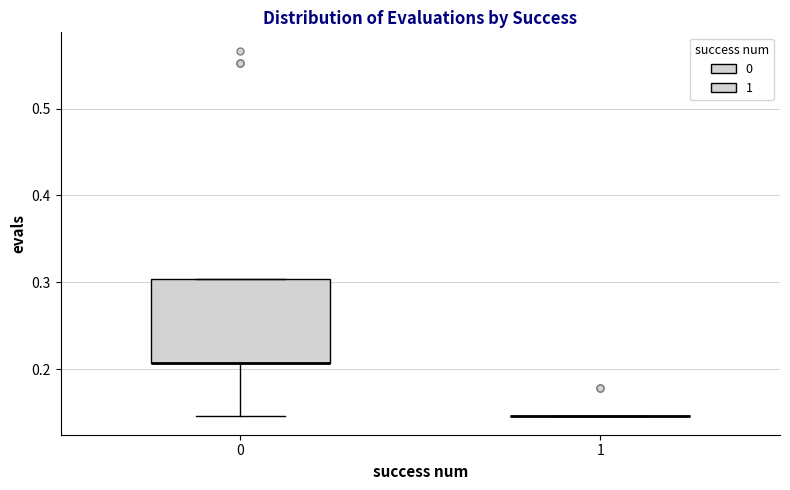

Which box is the tallest, from its lower edge to its upper edge?

0